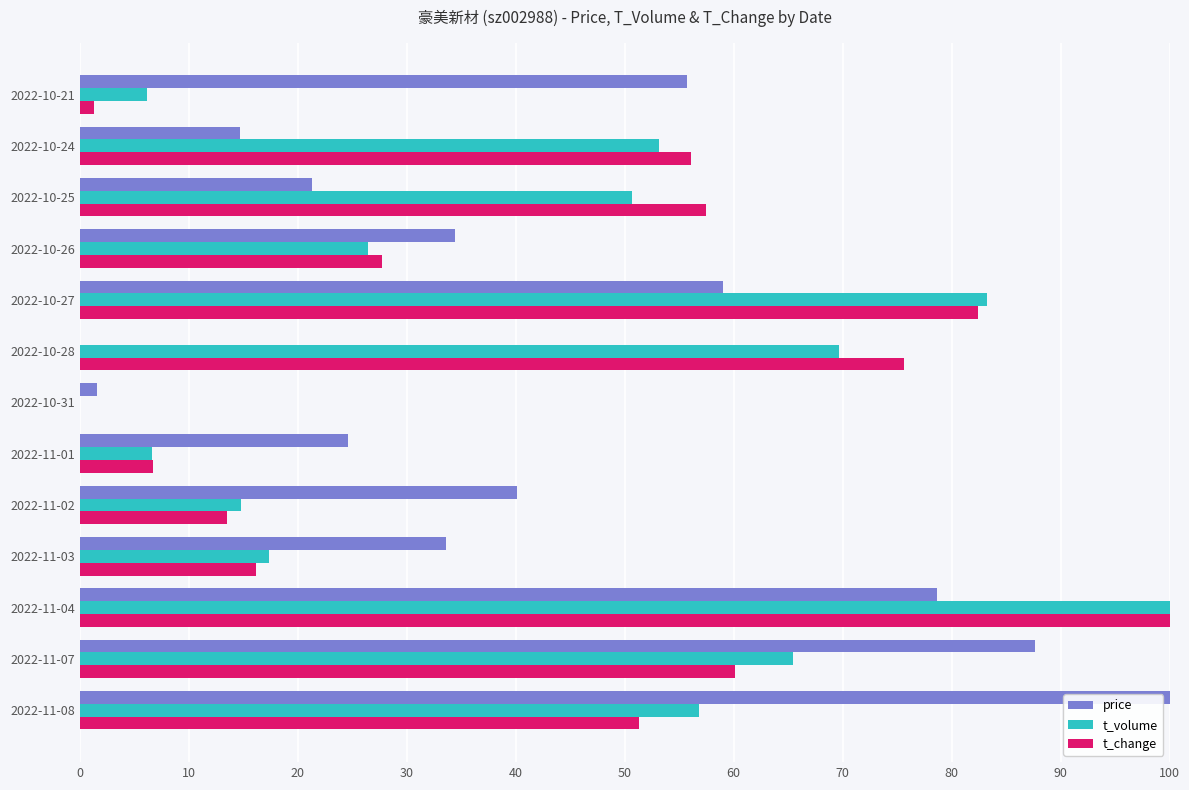

What is the sum of the price values at 2022-10-25 and 2022-11-08?

121.3